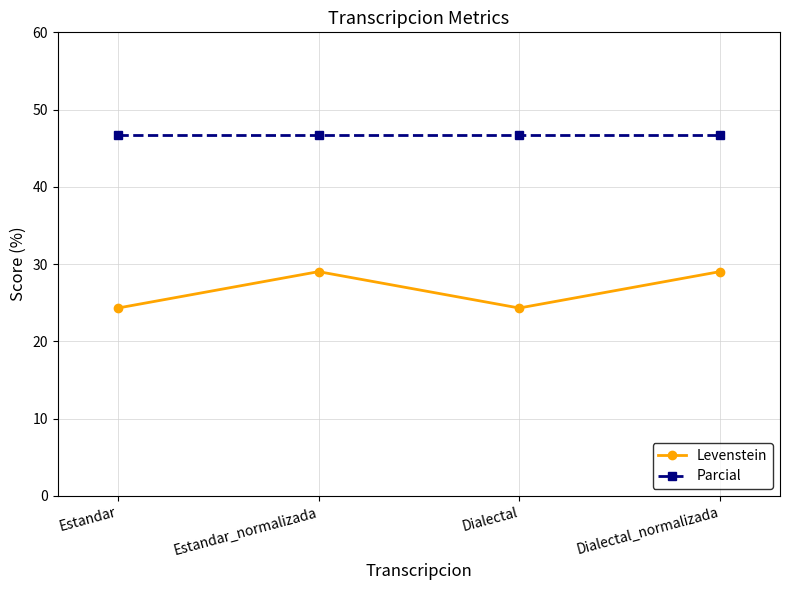

What is the approximate value of Parcial at Dialectal_normalizada?

46.7